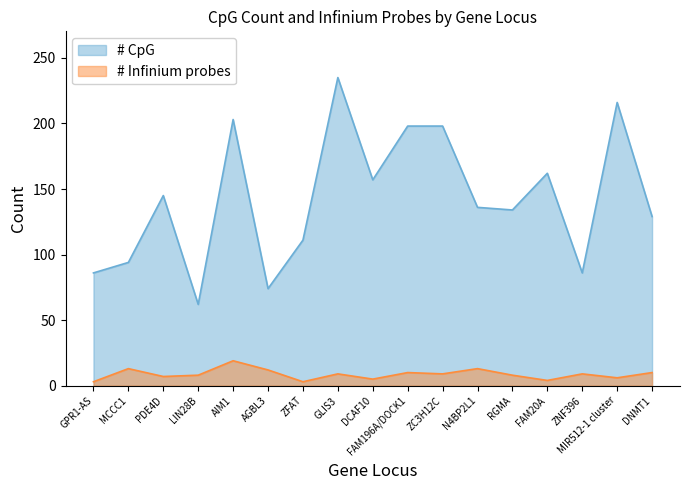

At which category does # Infinium probes reach its first local valley?

PDE4D